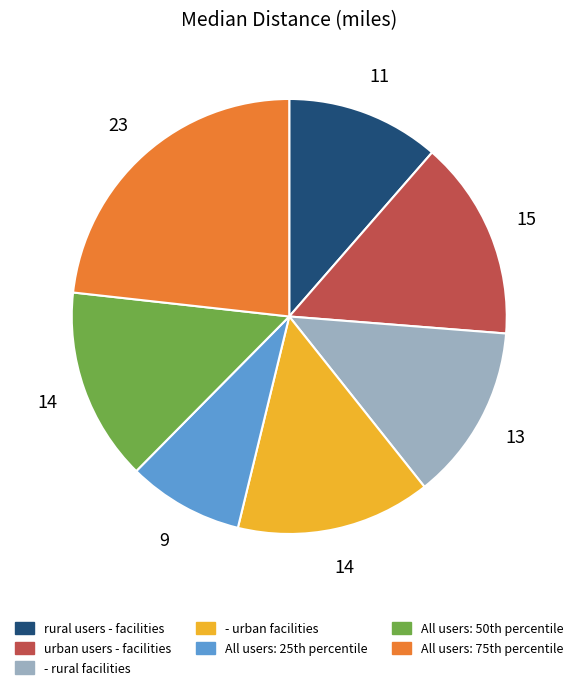

Is there a majority slice in this chart?

No